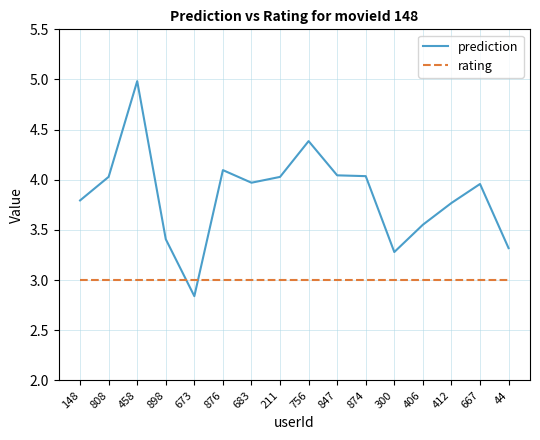

What is the difference between the highest and lowest values at 874?

1.0